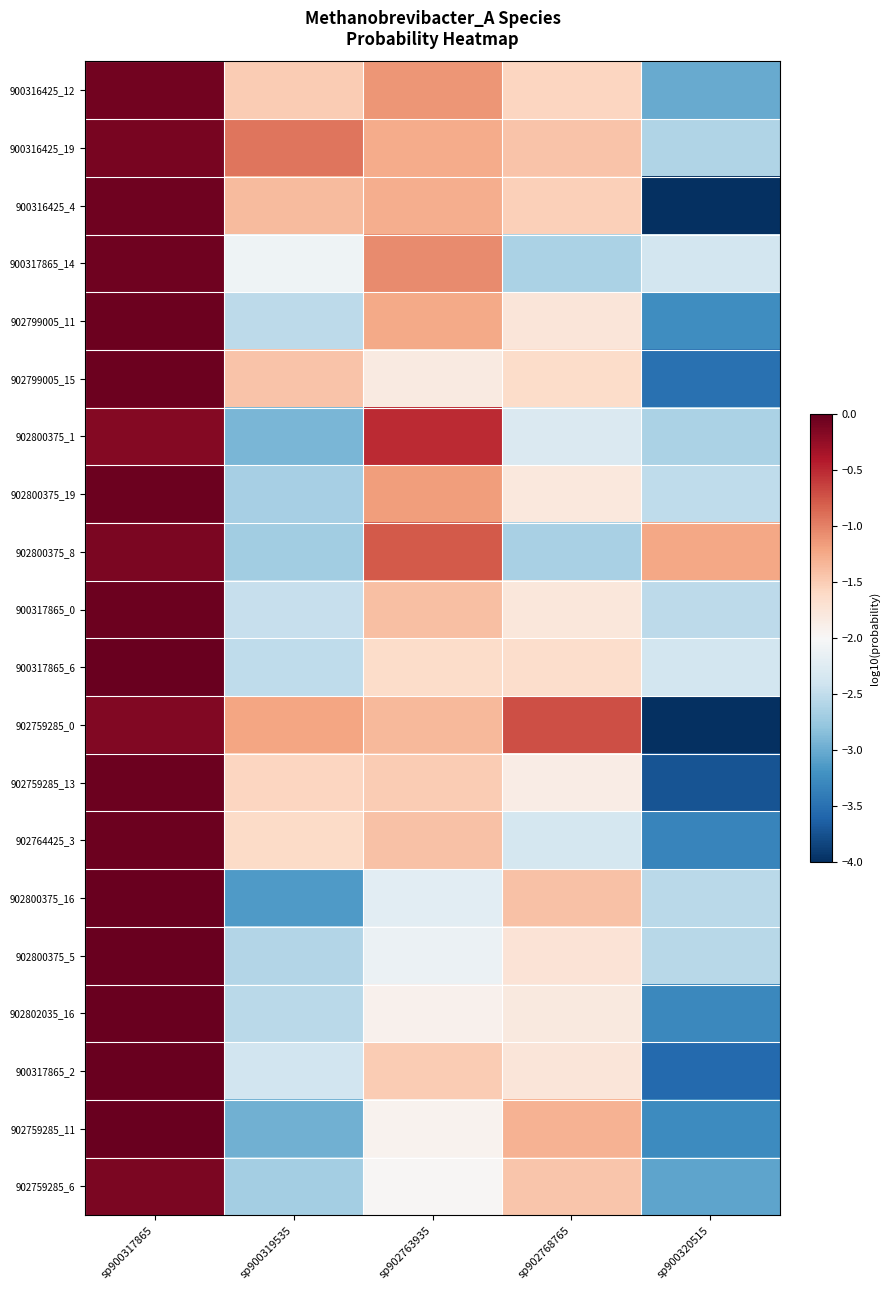

What is the smallest value displayed?

-4.0